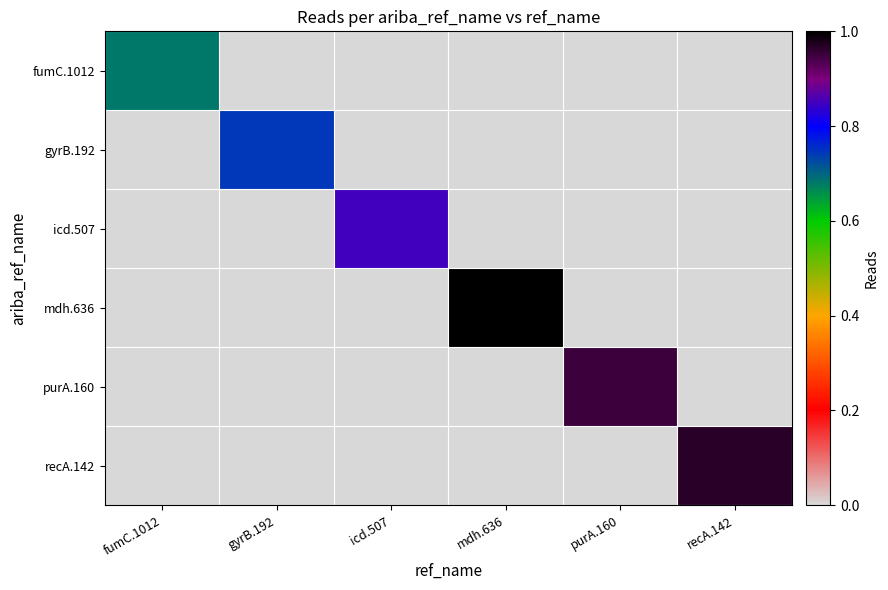

Count the number of categories in the chart.

6